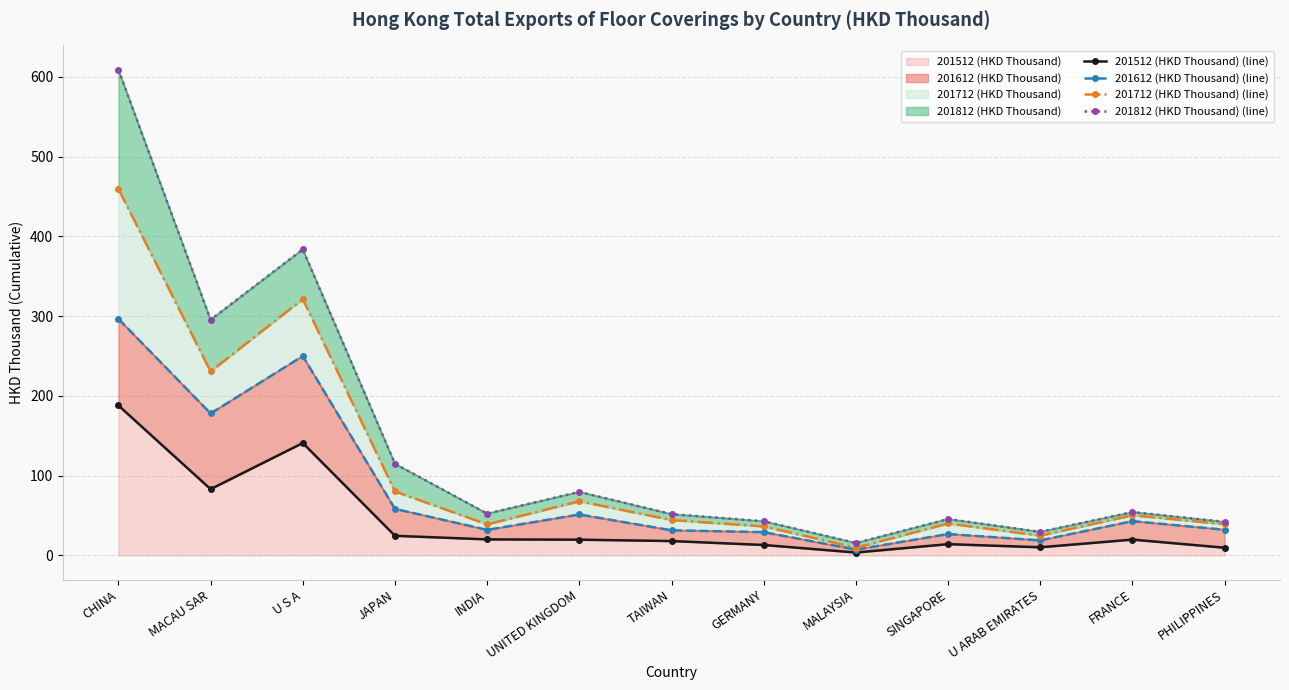

Read the 201612 (HKD Thousand) (line) value at SINGAPORE.

26.7